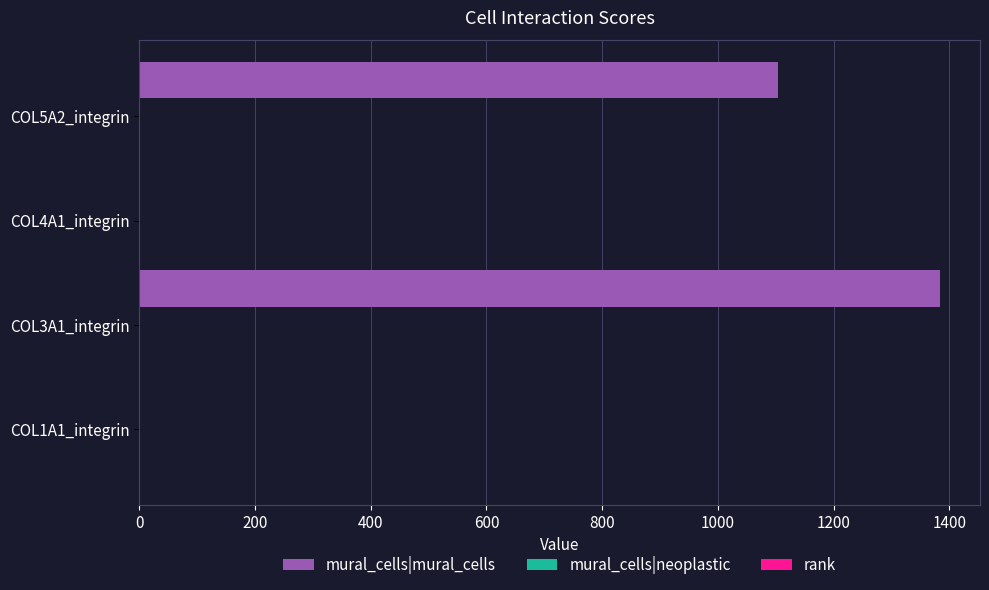

At which category is the sum across all series the highest?

COL3A1_integrin